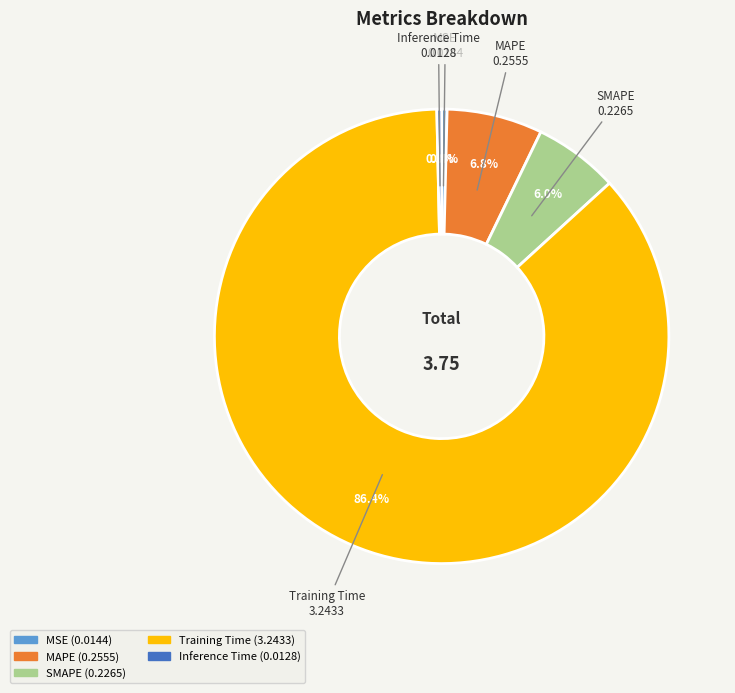

What is the largest slice in the pie chart?

Training Time